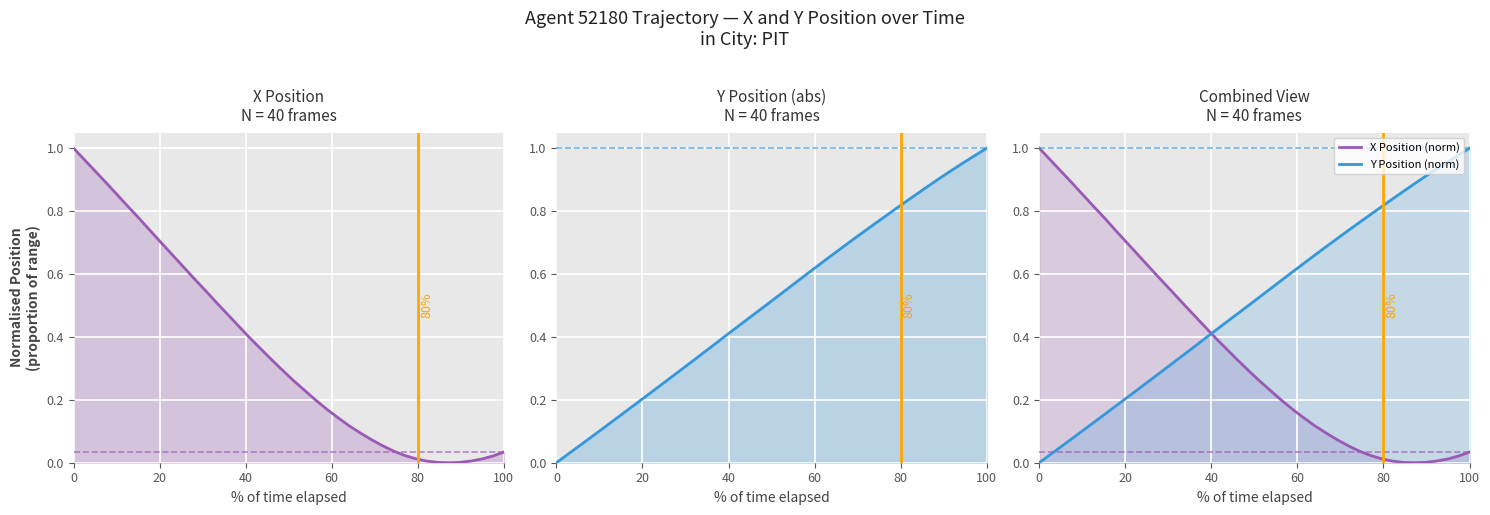

List the series in order of their peak value, highest first.

X Position, Y Position (abs), X Position (norm), Y Position (norm)